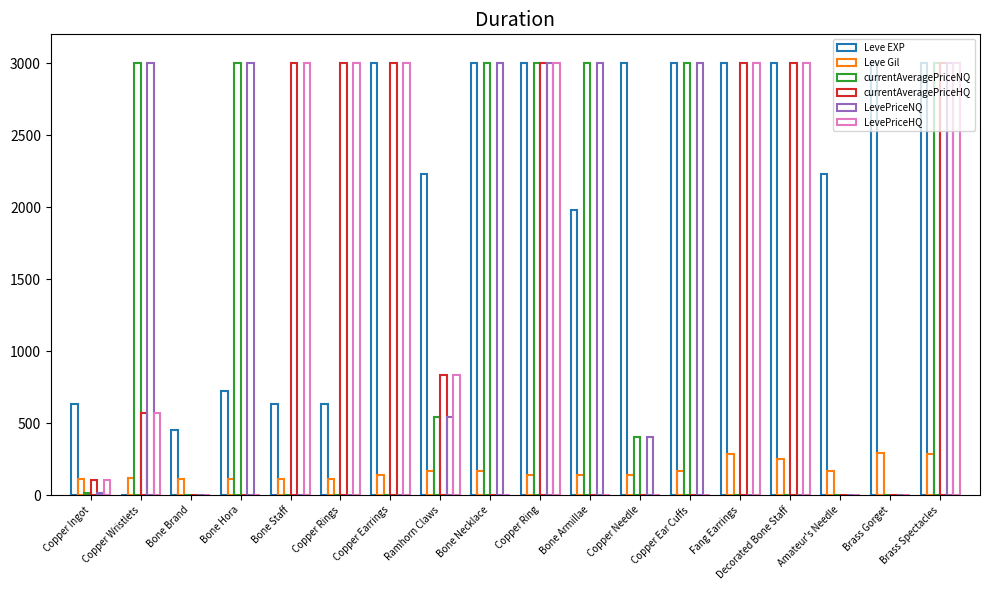

How many categories are shown in the chart?

18